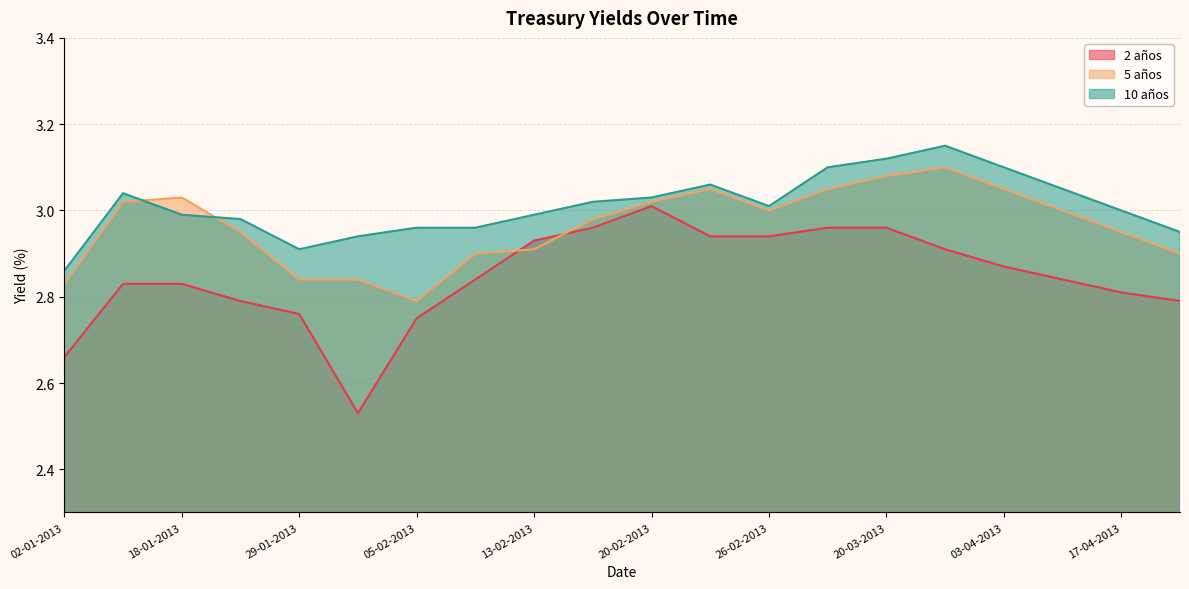

What is the maximum value shown in the chart?

3.1